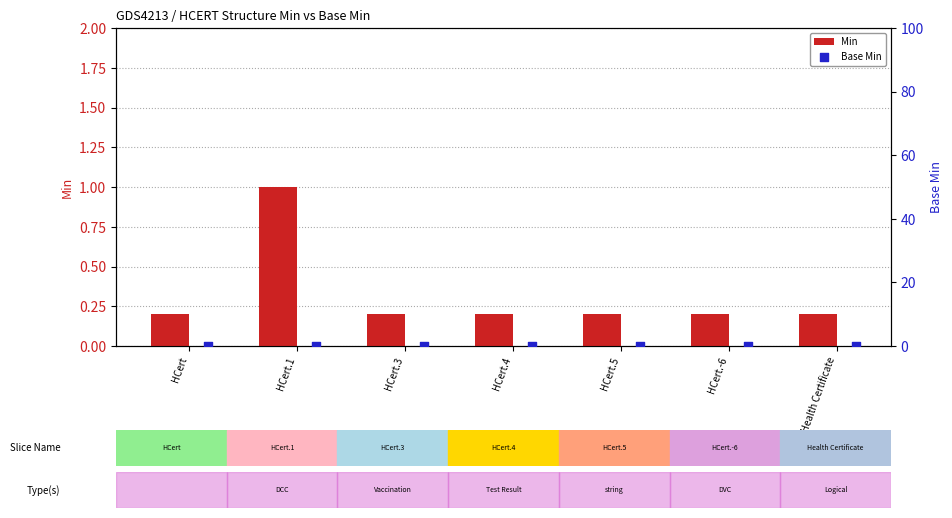

What is the total value across all series at HCert?

0.2